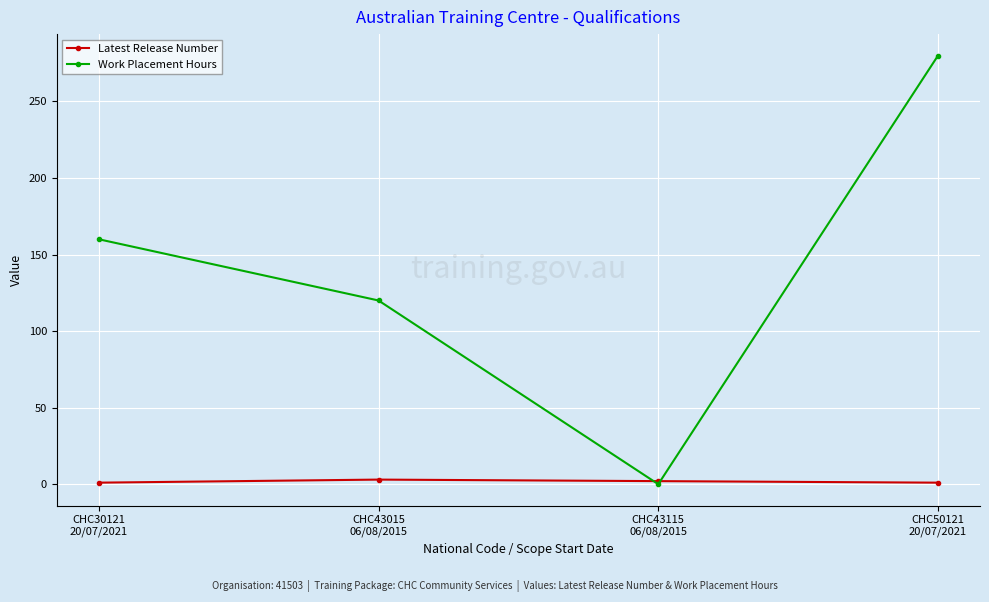

How many Latest Release Number values are between 1 and 3?

4